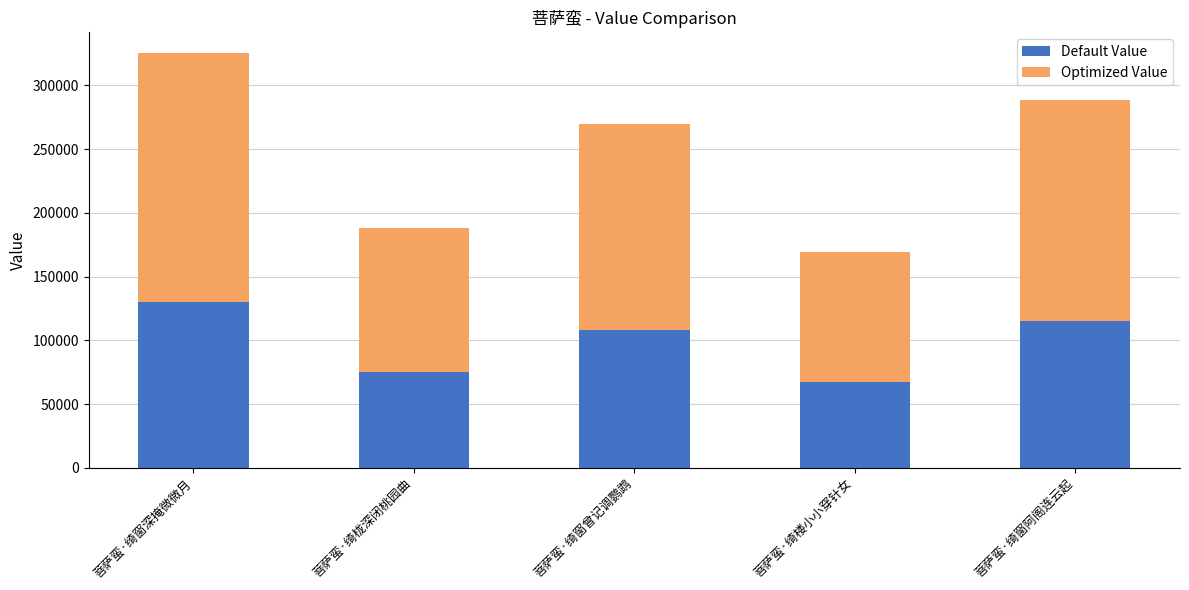

Does the chart contain stacked bars?

Yes